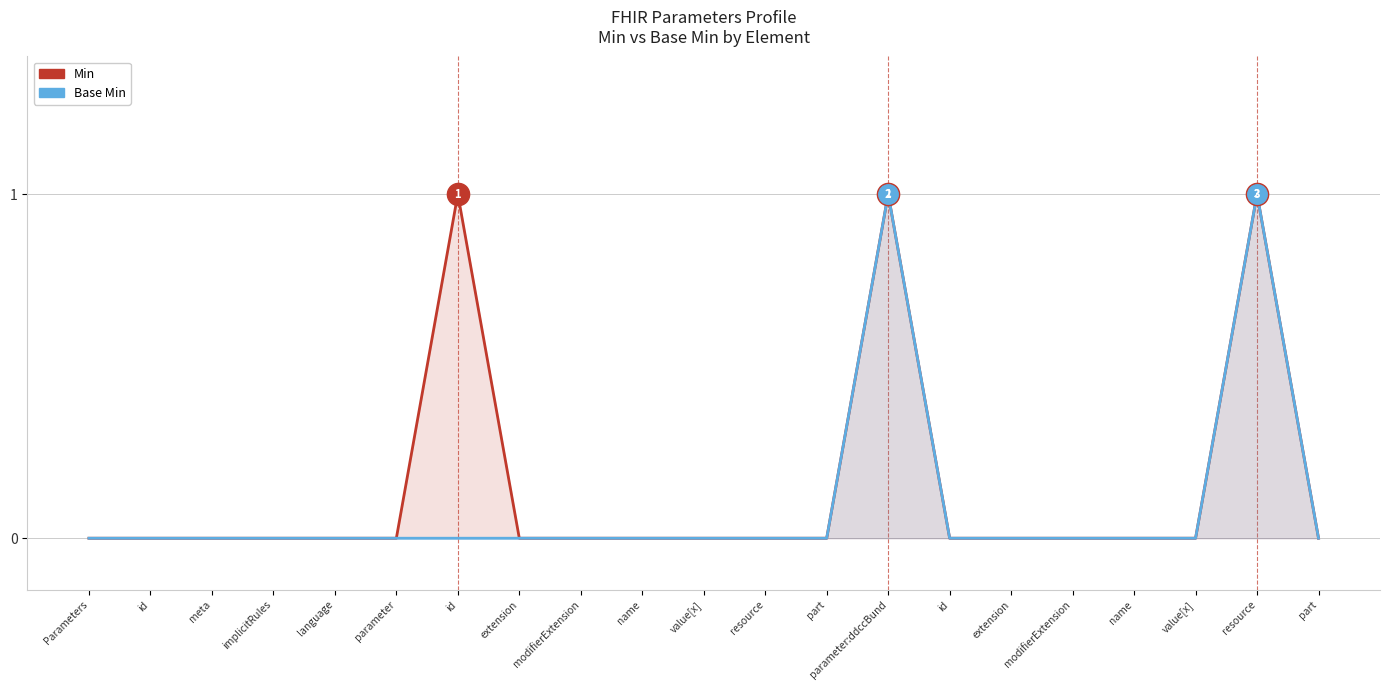

What is the sum of all Min values?

3